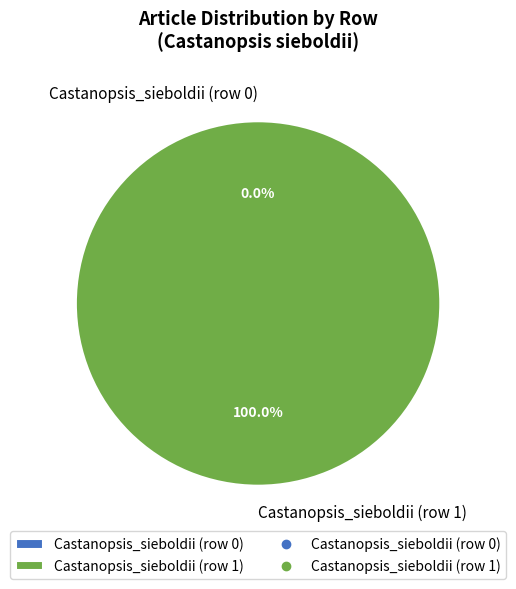

What is the largest slice in the pie chart?

Castanopsis_sieboldii (row 1)